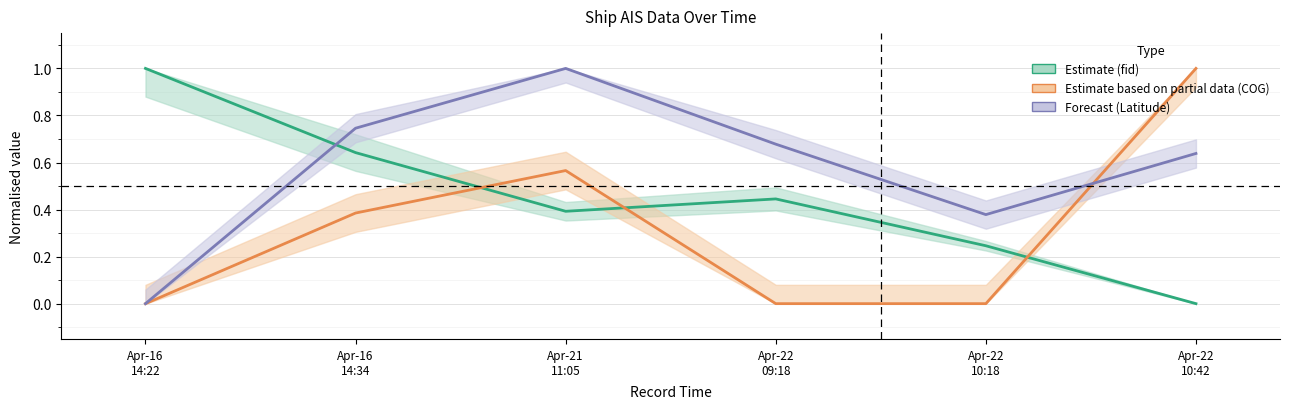

Which has a higher value, Apr-22
10:42 or Apr-21
11:05?

Apr-21
11:05